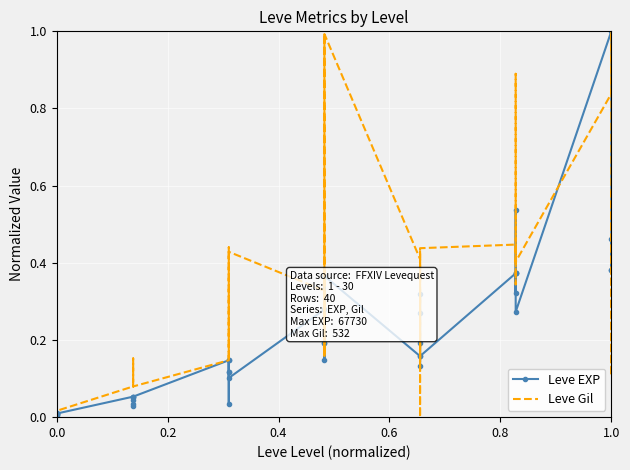

List the series in order of their overall mean, highest first.

Leve Gil, Leve EXP